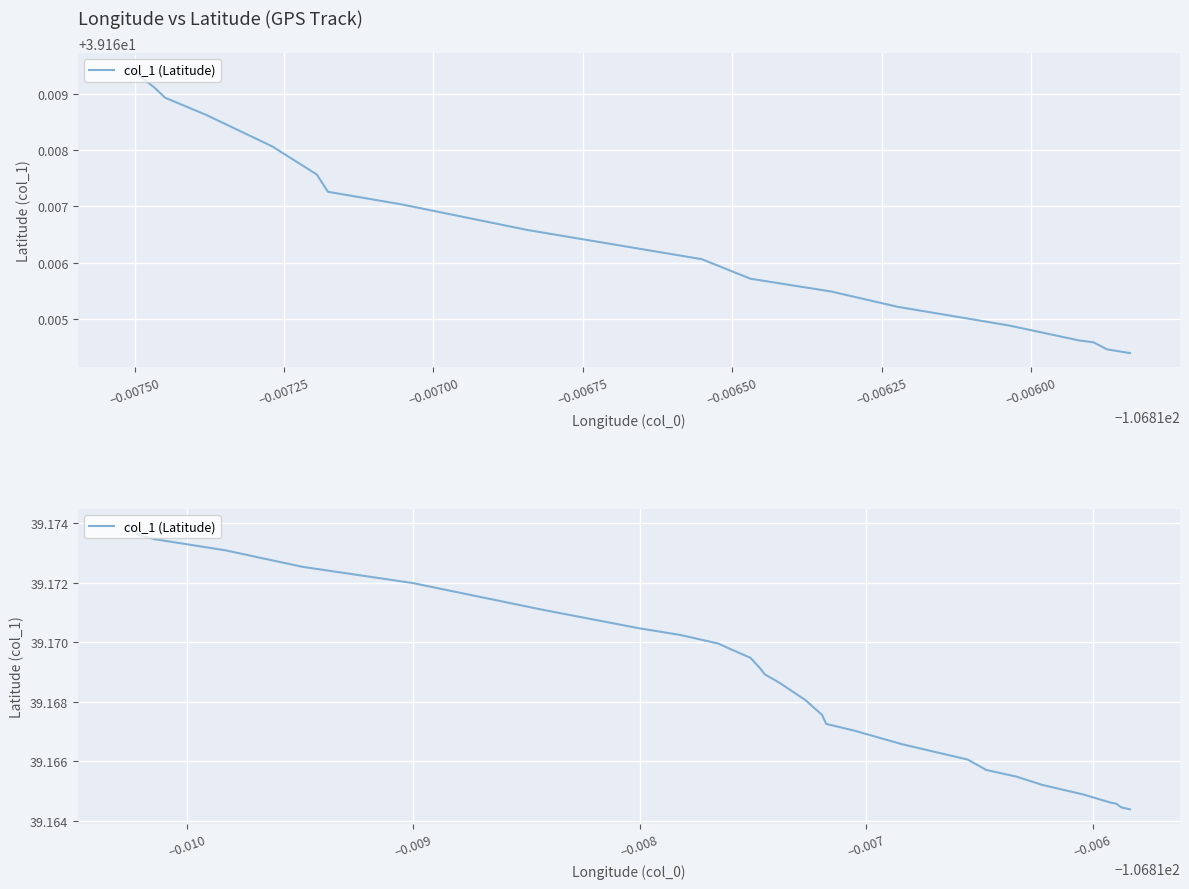

The value at −0.00775 is 39.2. True or false?

True